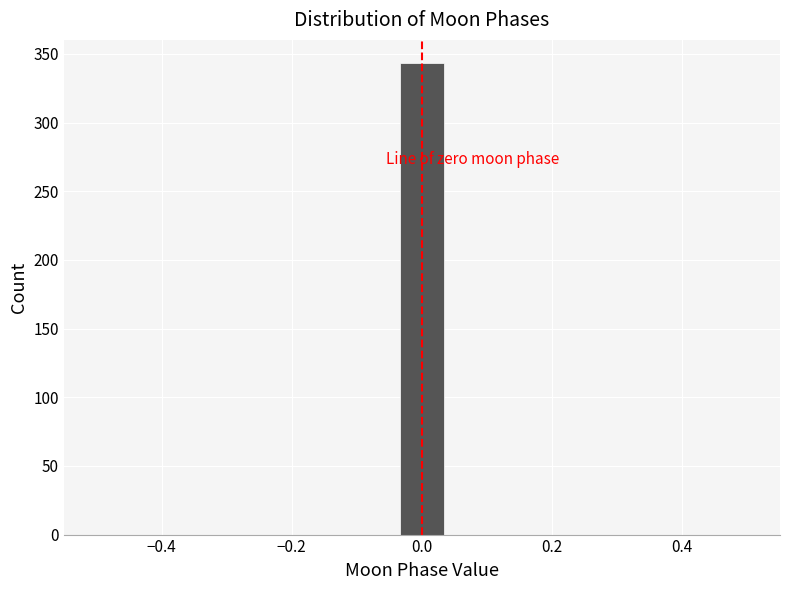

Around what value on the x-axis is the tallest bar? Give the approximate position of its centre, as read against the axis.

0.00